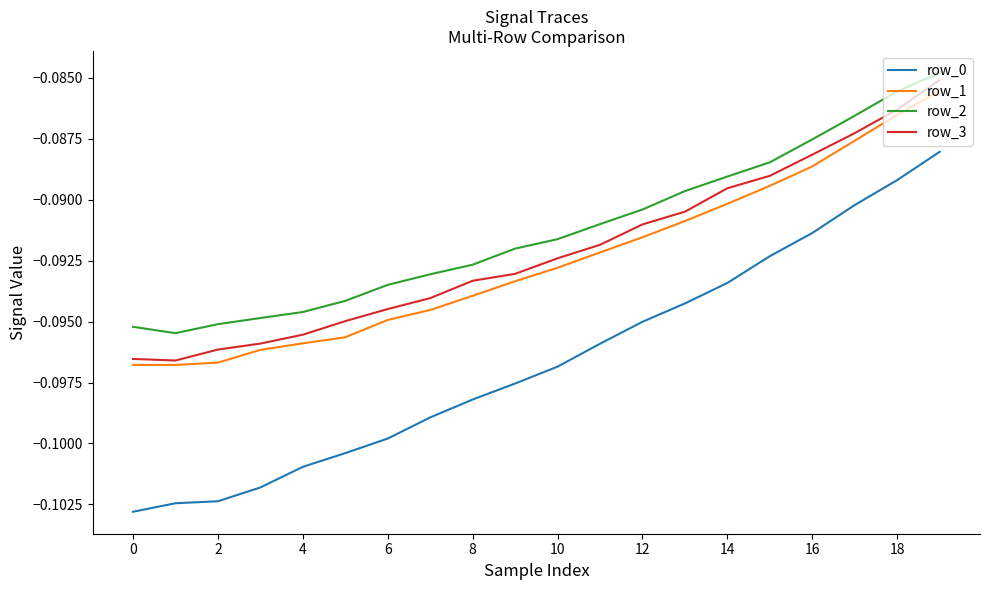

True or false: row_1 and row_2 intersect in this chart.

False